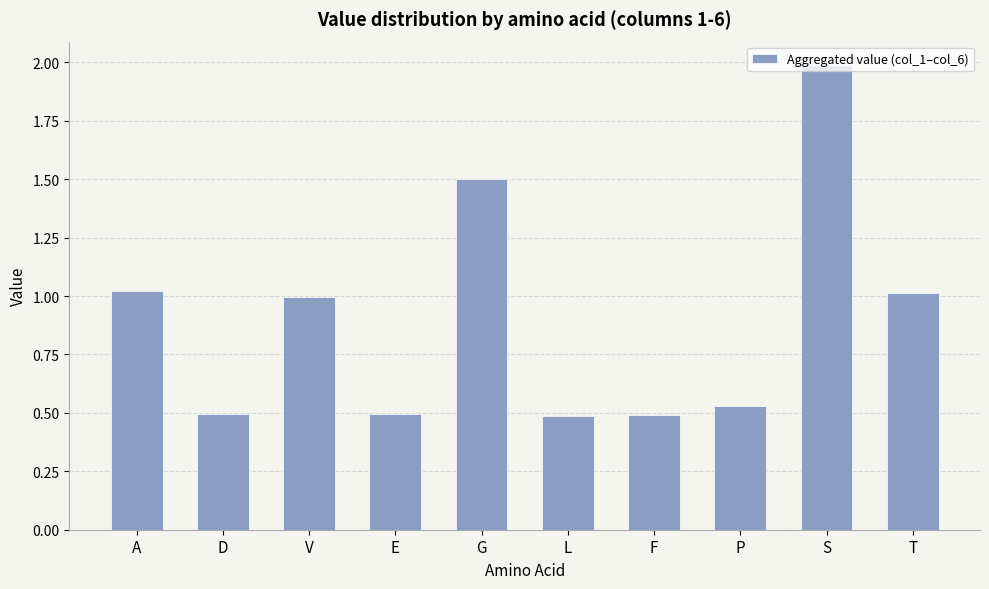

Is it true that the value at E is 0.5?

True